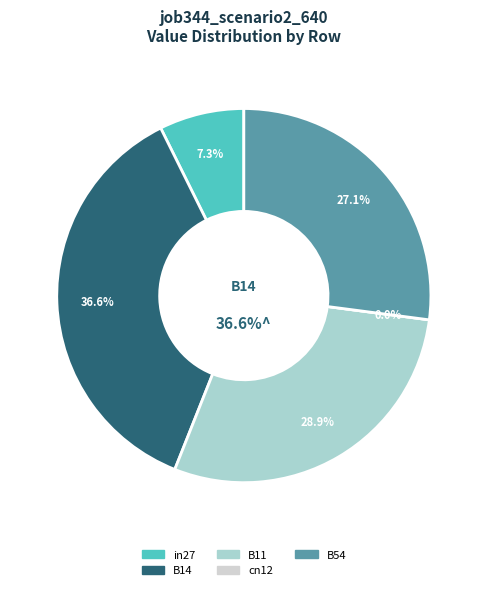

Is it true that B14 is 37% of the pie?

True